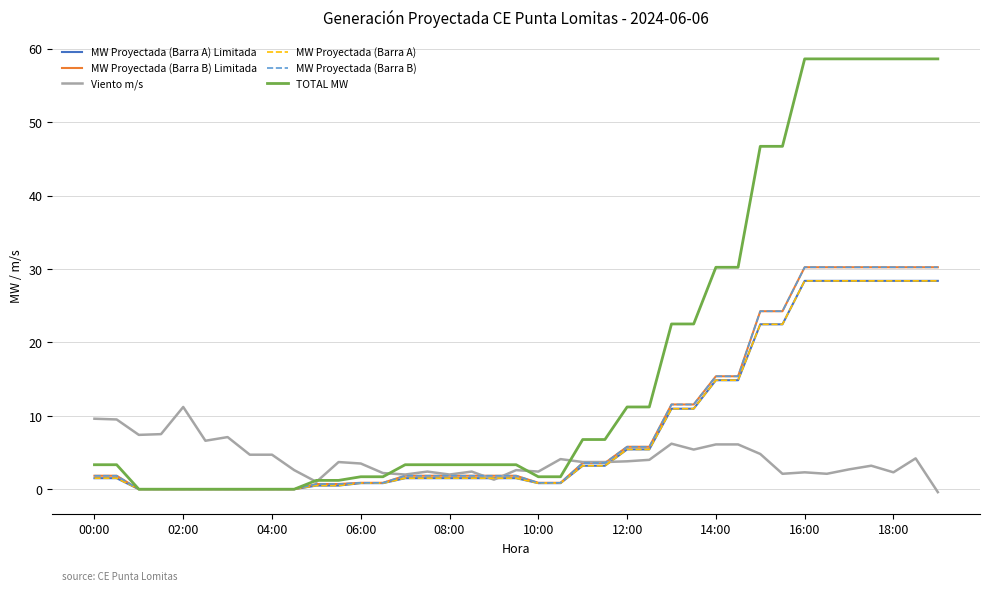

What is the maximum value shown in the chart?

58.6